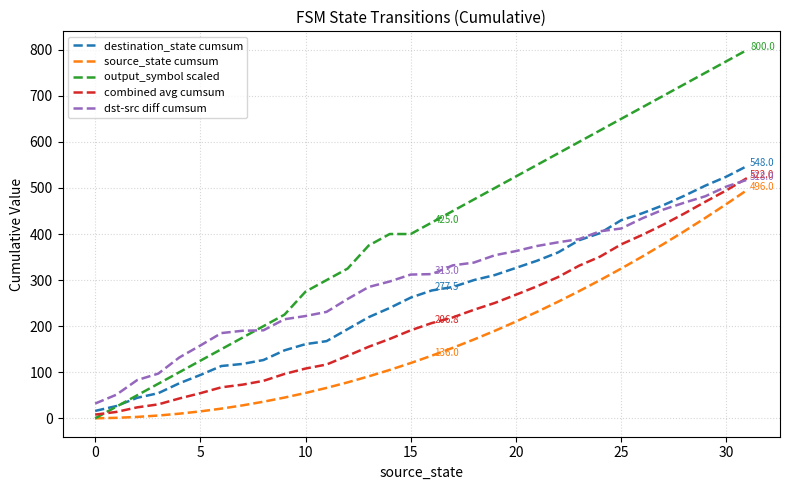

Which series has the widest spread of values?

output_symbol scaled